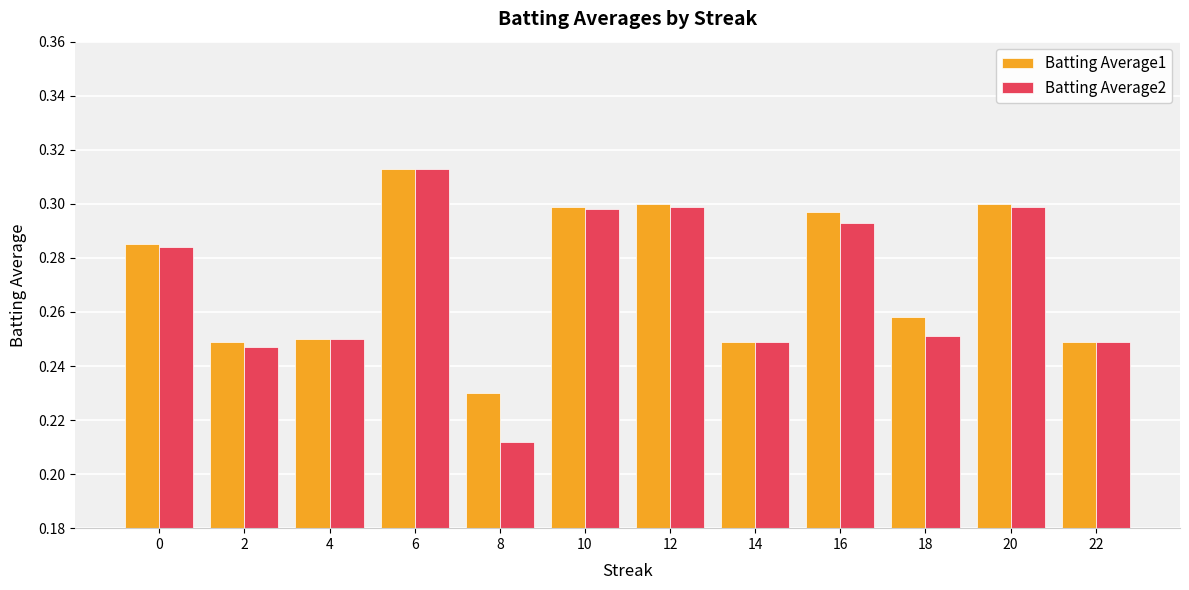

How many Batting Average2 values are between 0 and 1?

12